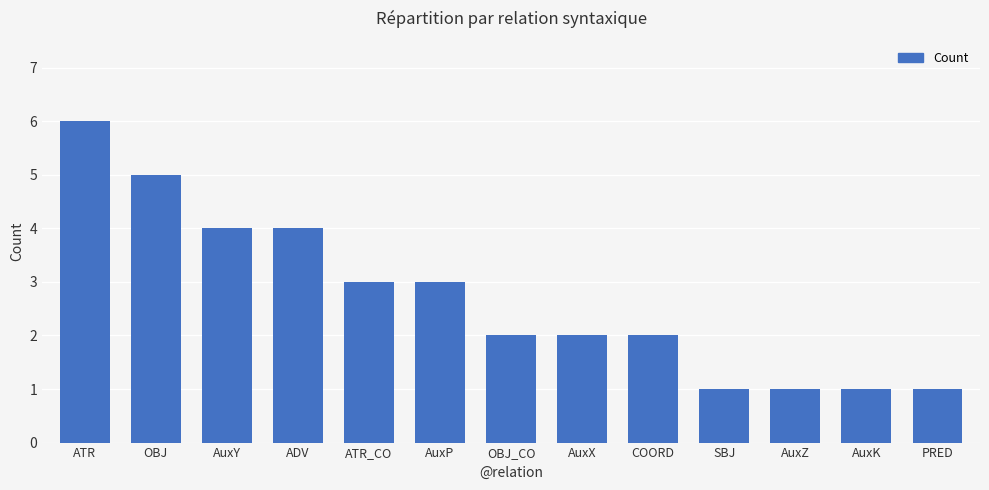

What is the sum of the values at AuxK and OBJ_CO?

3